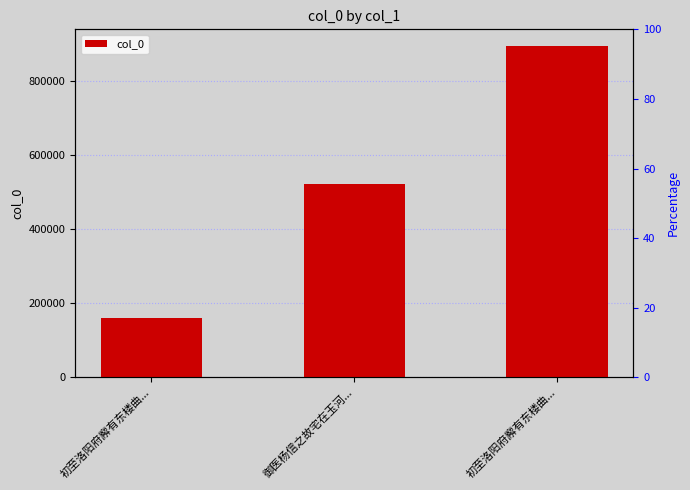

What is the smallest value displayed?

159762